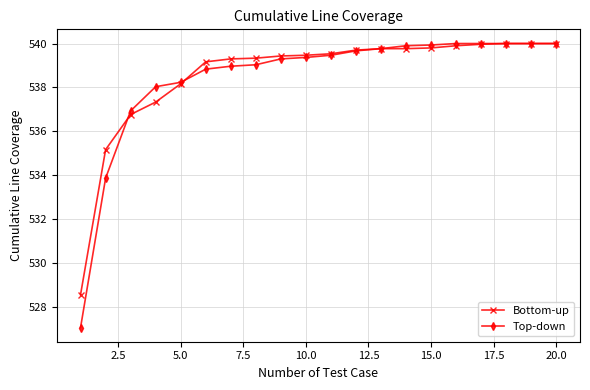

What is the smallest value displayed?

527.1